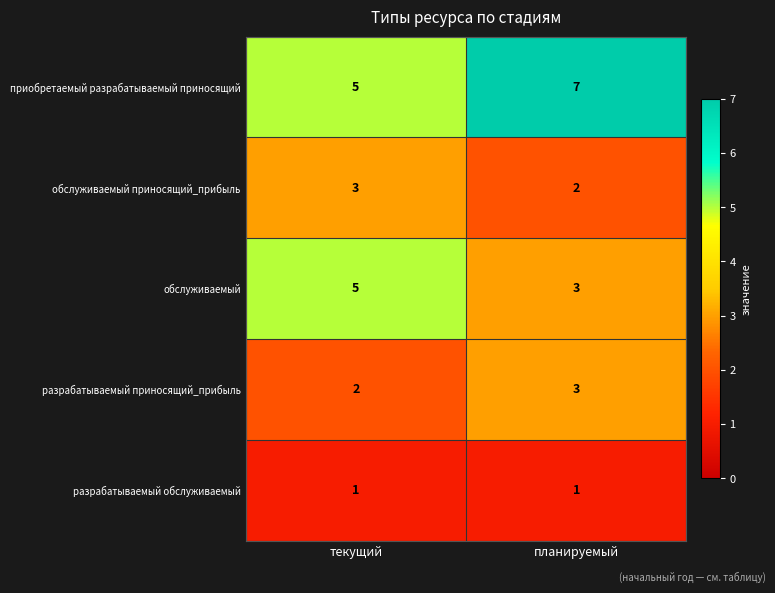

Which series has the largest total across all categories?

приобретаемый разрабатываемый приносящий